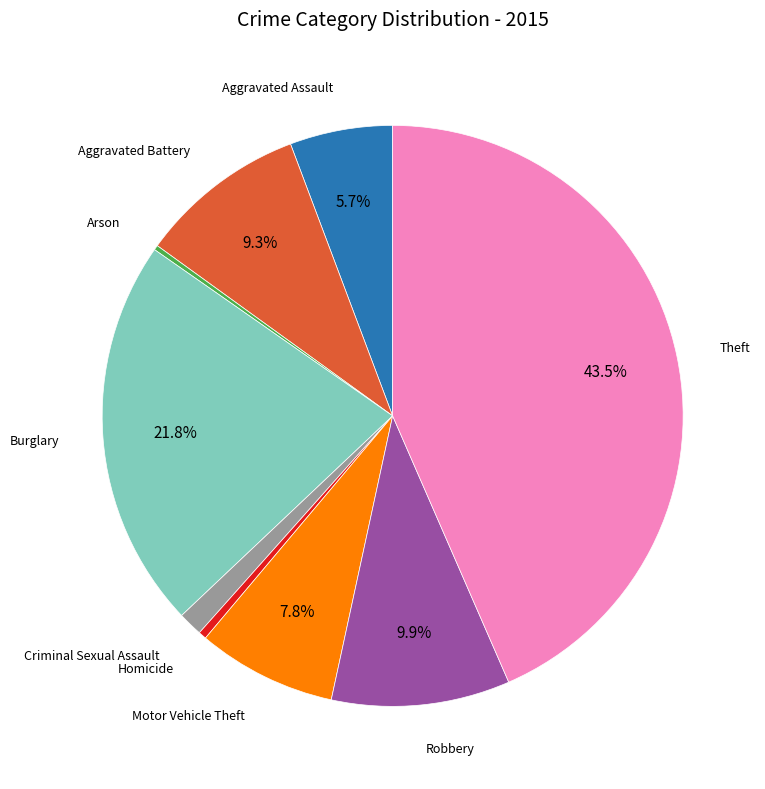

Is there any slice that represents more than half of the pie?

No